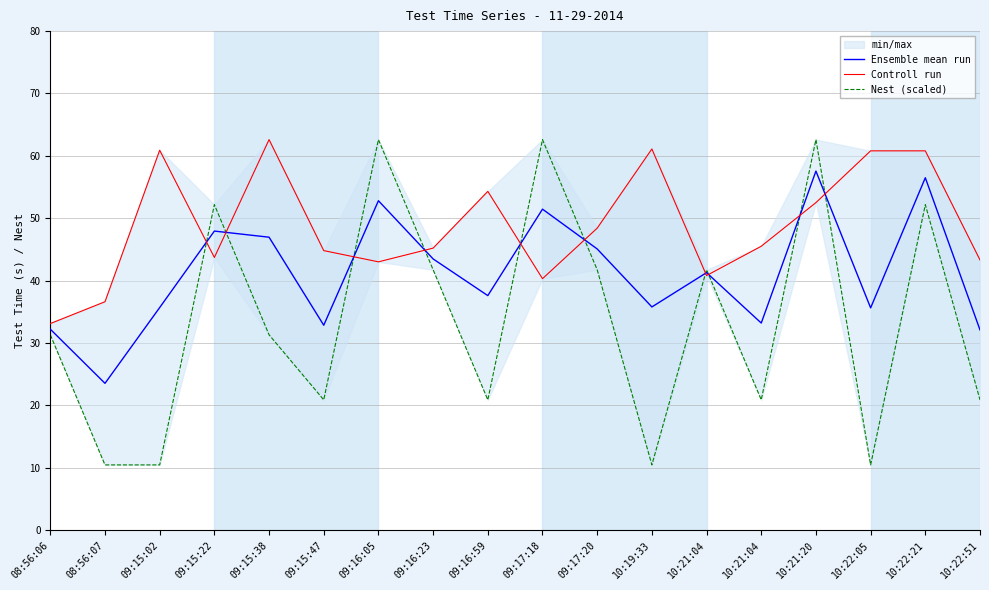

What is the difference between the maximum and minimum values in the Nest (scaled) series?

52.2